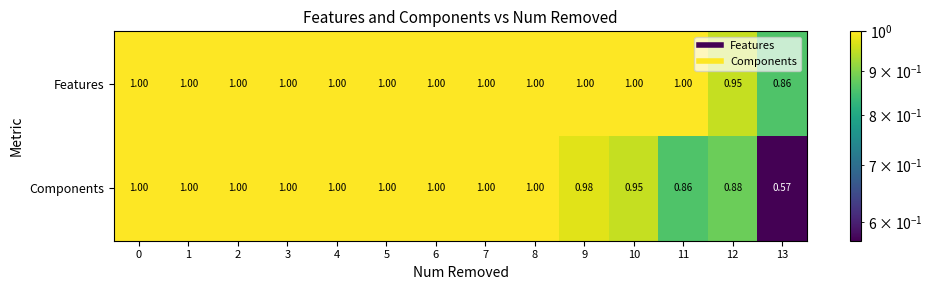

Is the value of Components at 10 greater than the value of Features at 8?

No